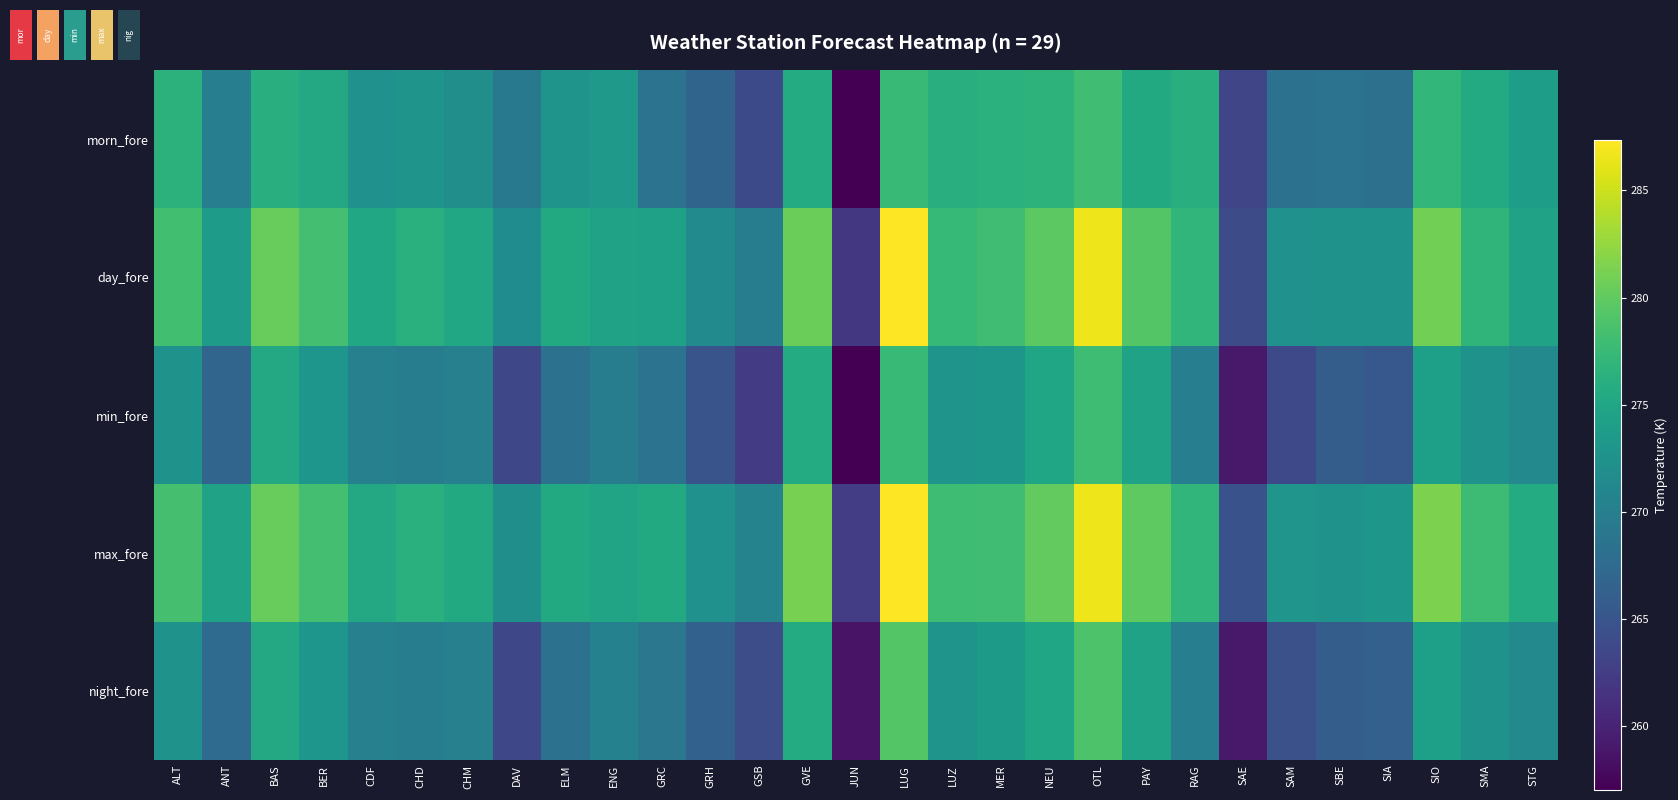

Which series has the largest total across all categories?

max_fore